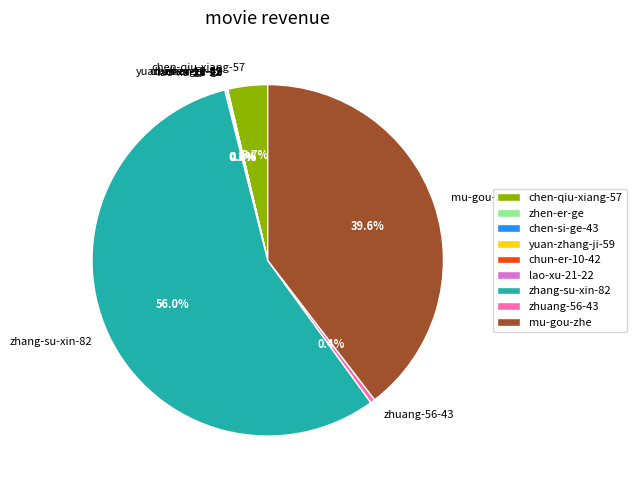

Which category has the biggest portion of the pie?

zhang-su-xin-82